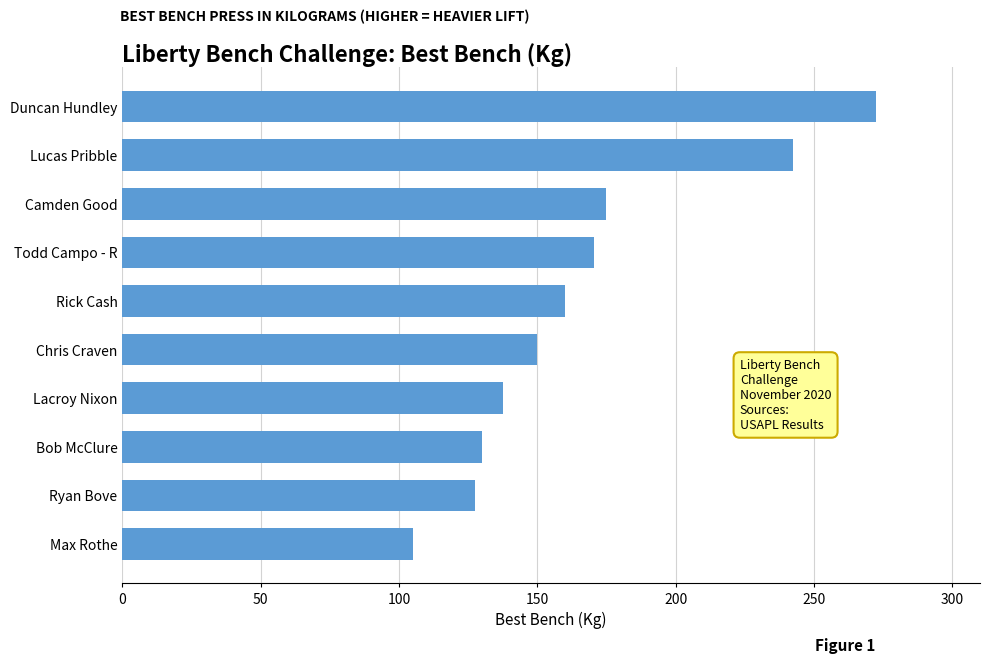

How many data points are less than 160?

5